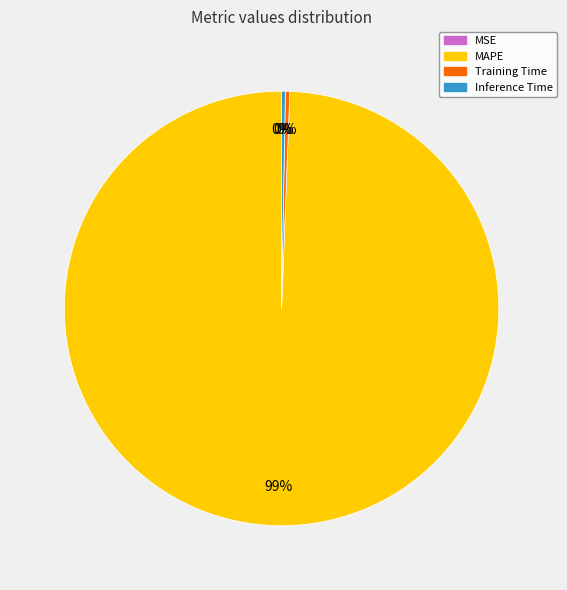

Which category has the biggest portion of the pie?

MAPE